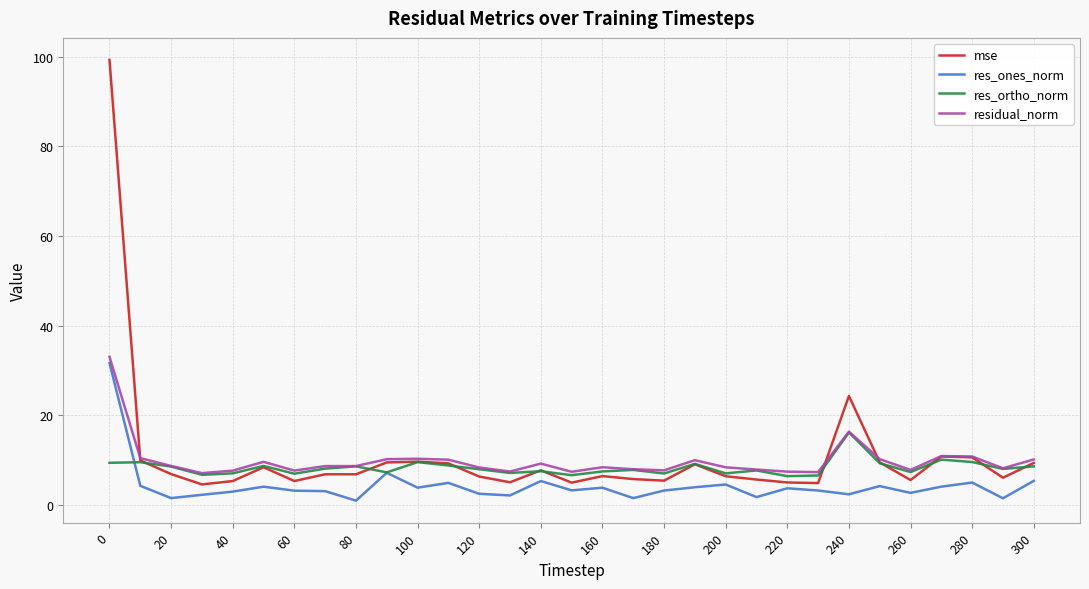

What is the greatest value displayed?

99.3